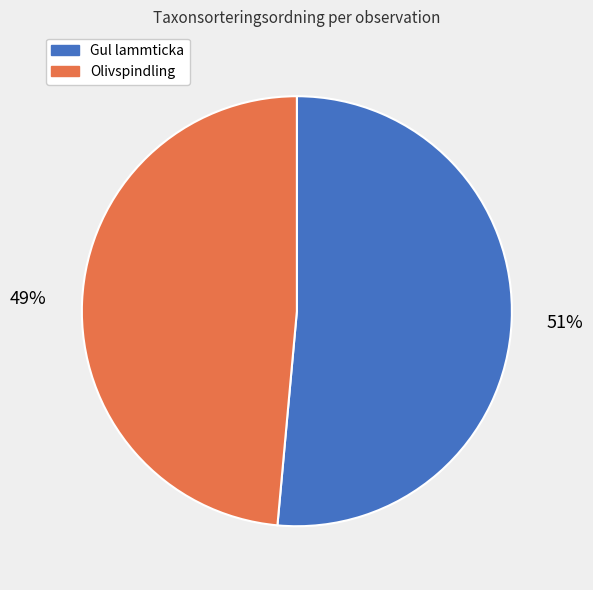

Which slice is the largest?

Gul lammticka